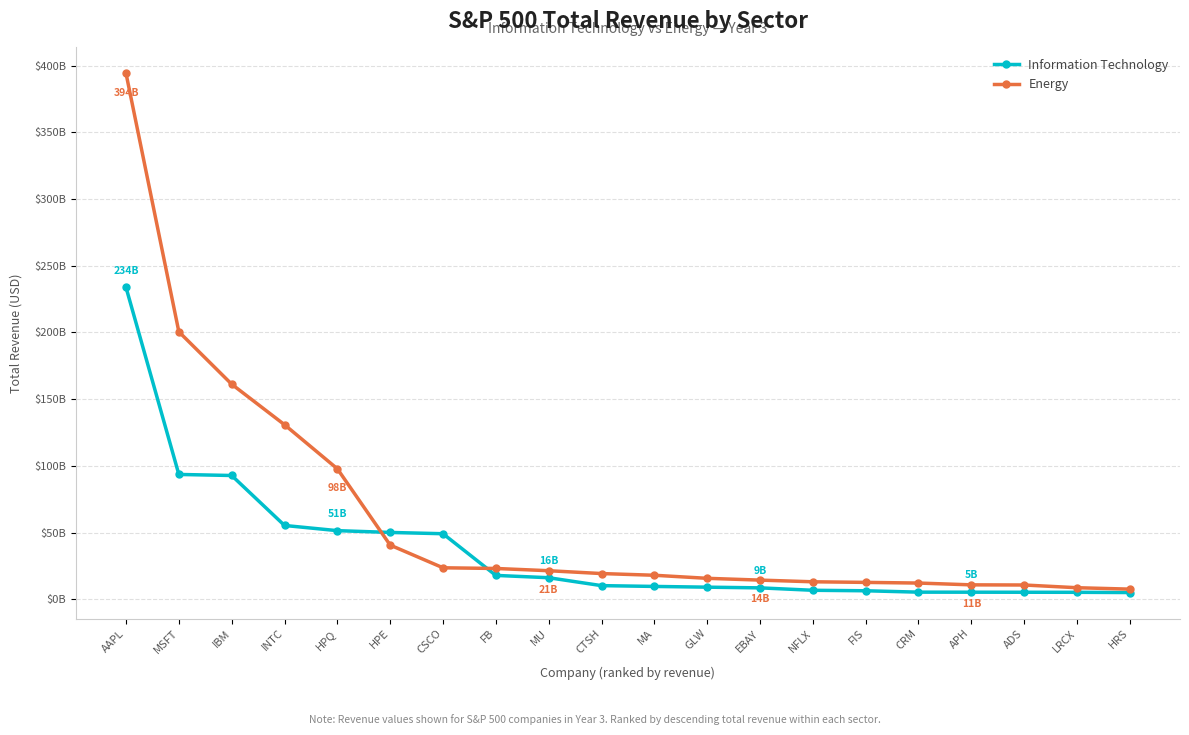

The value of Information Technology at MA is 3833876829. True or false?

False